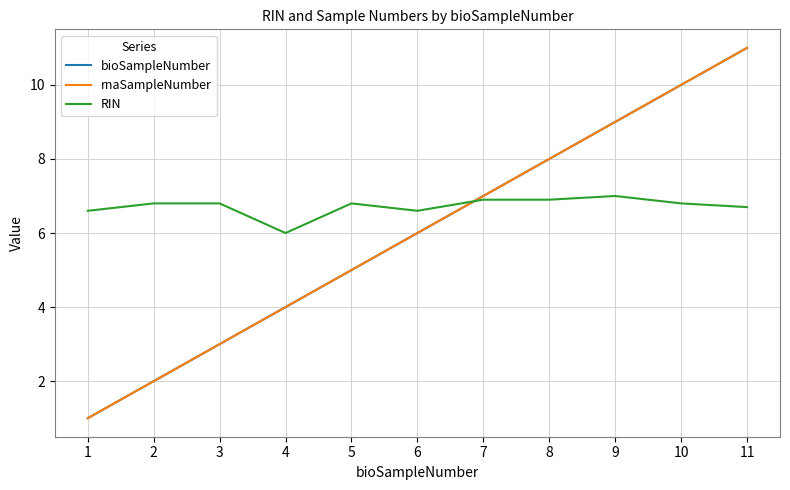

Is this an area chart (filled region under the line)?

No